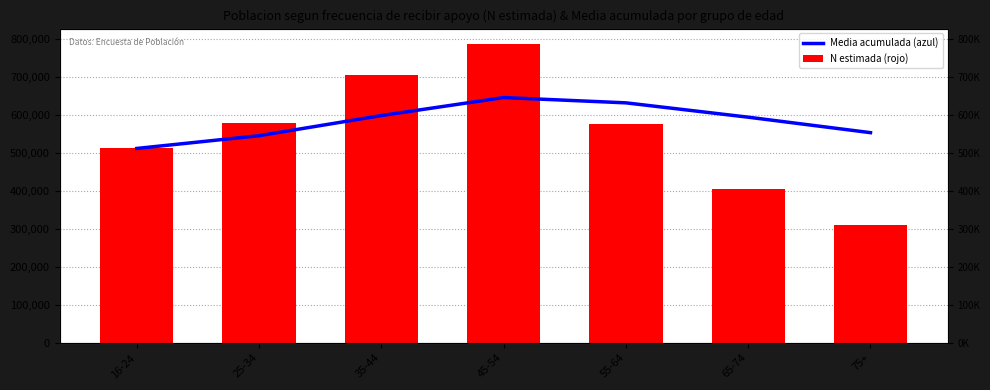

Are the bars grouped side by side (vs. stacked)?

Yes